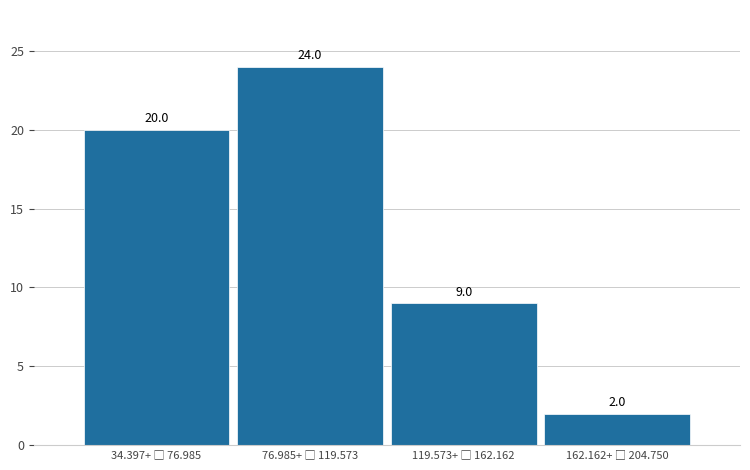

Reading right to left, extract all data points from this chart.

2	9	24	20